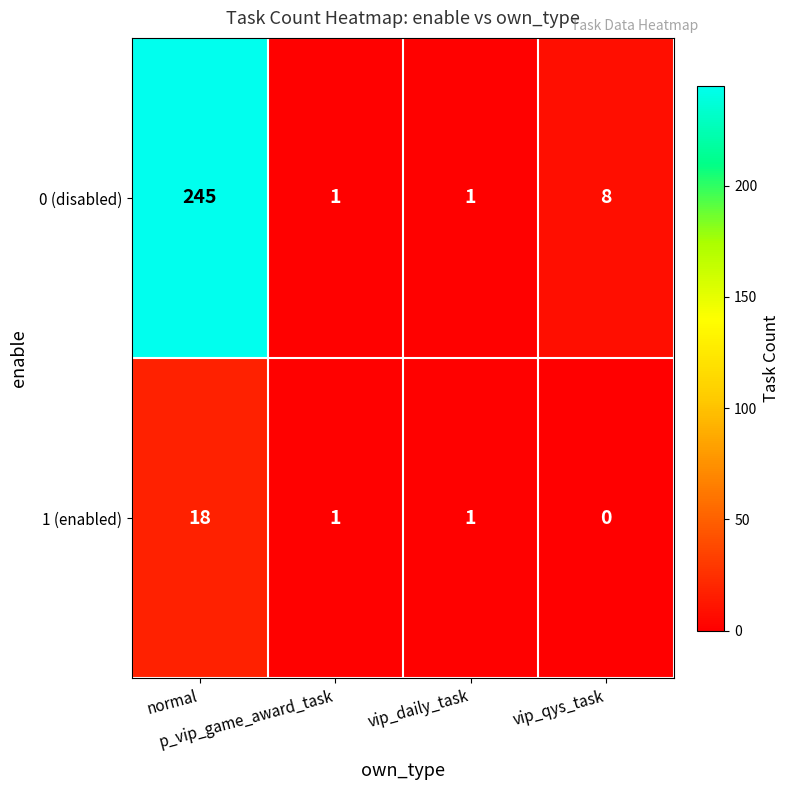

What is the greatest value displayed?

245